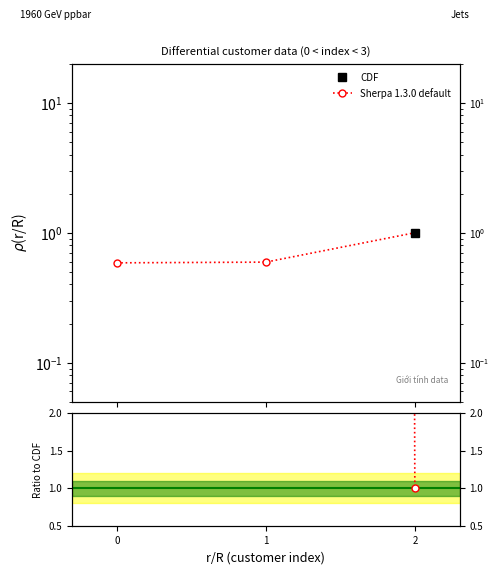

What is the difference between the maximum and second lowest values in the Ratio to CDF series?

7.5